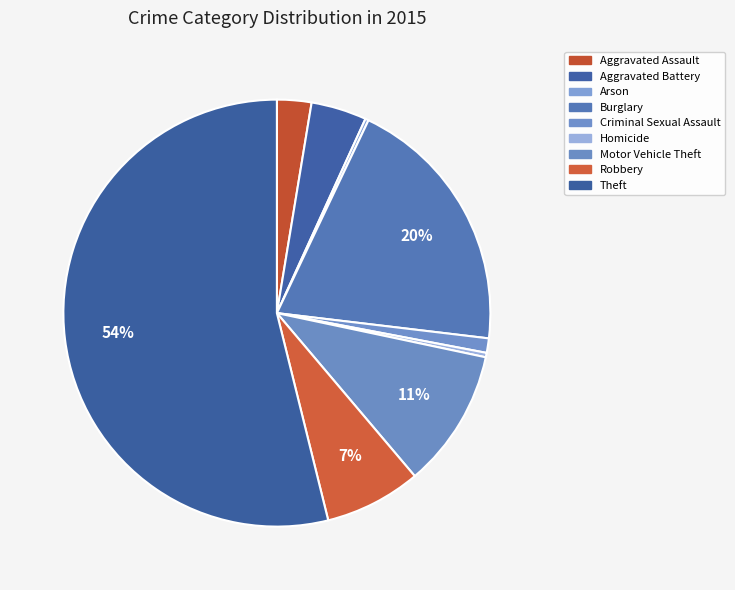

Count the number of slices in the pie.

9